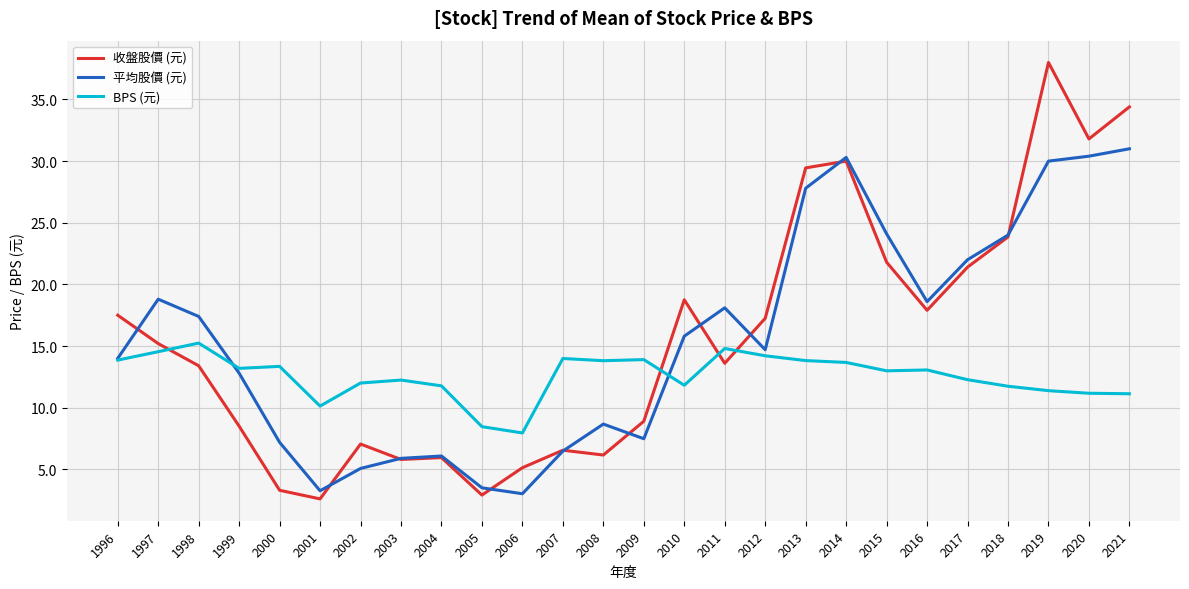

How many times do 收盤股價 (元) and 平均股價 (元) cross each other?

10